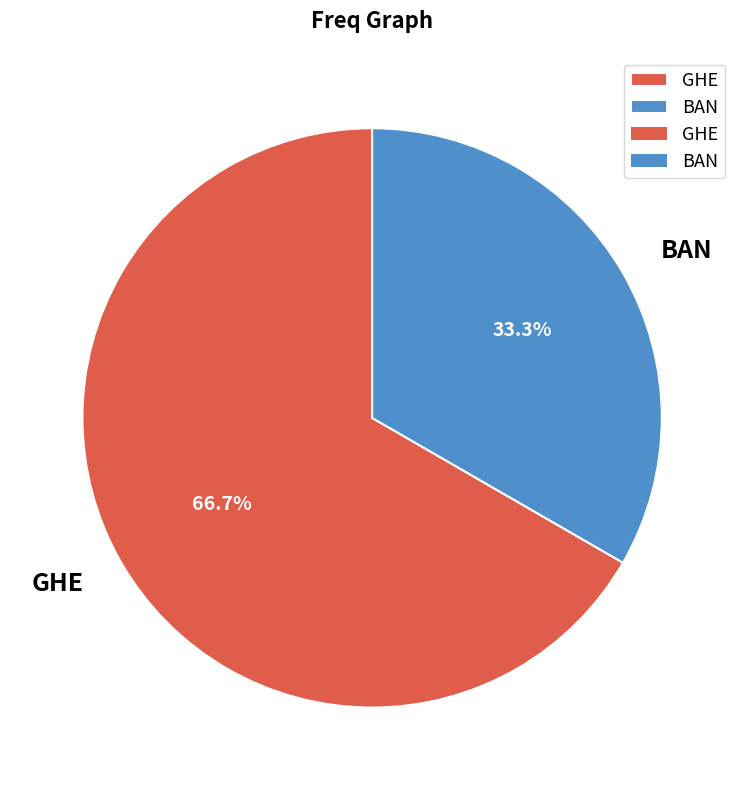

True or false: GHE accounts for 56% of the total.

False